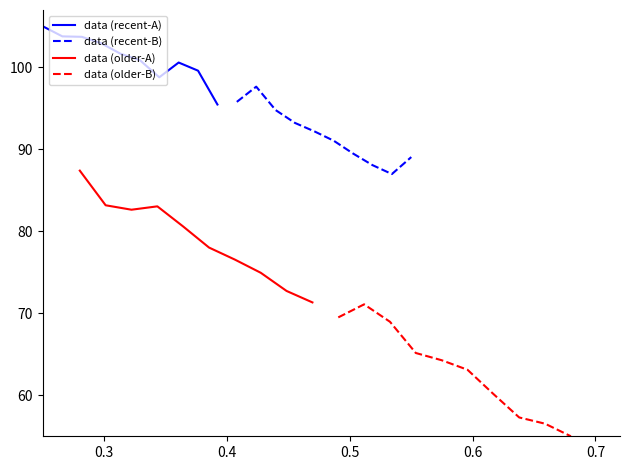

True or false: data (recent-B) and data (recent-A) intersect in this chart.

False